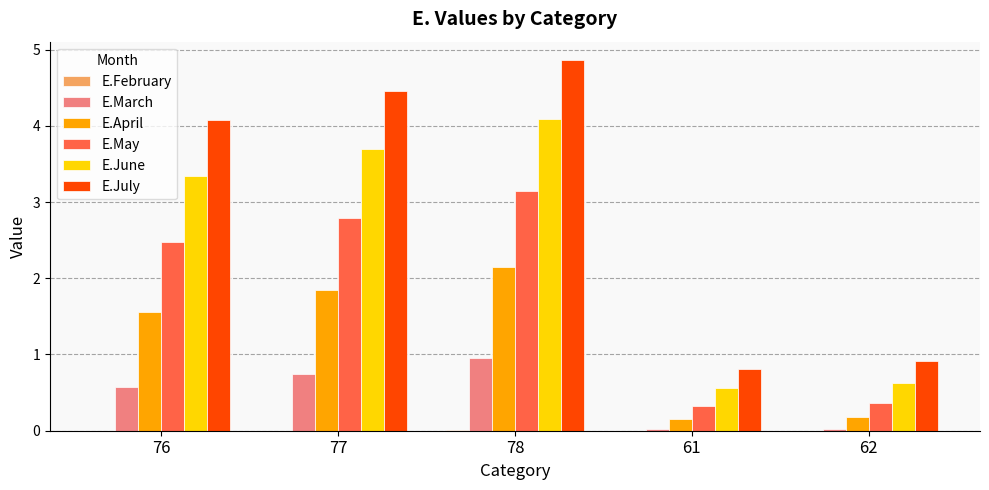

Which series changed the most between 77 and 78?

E.July